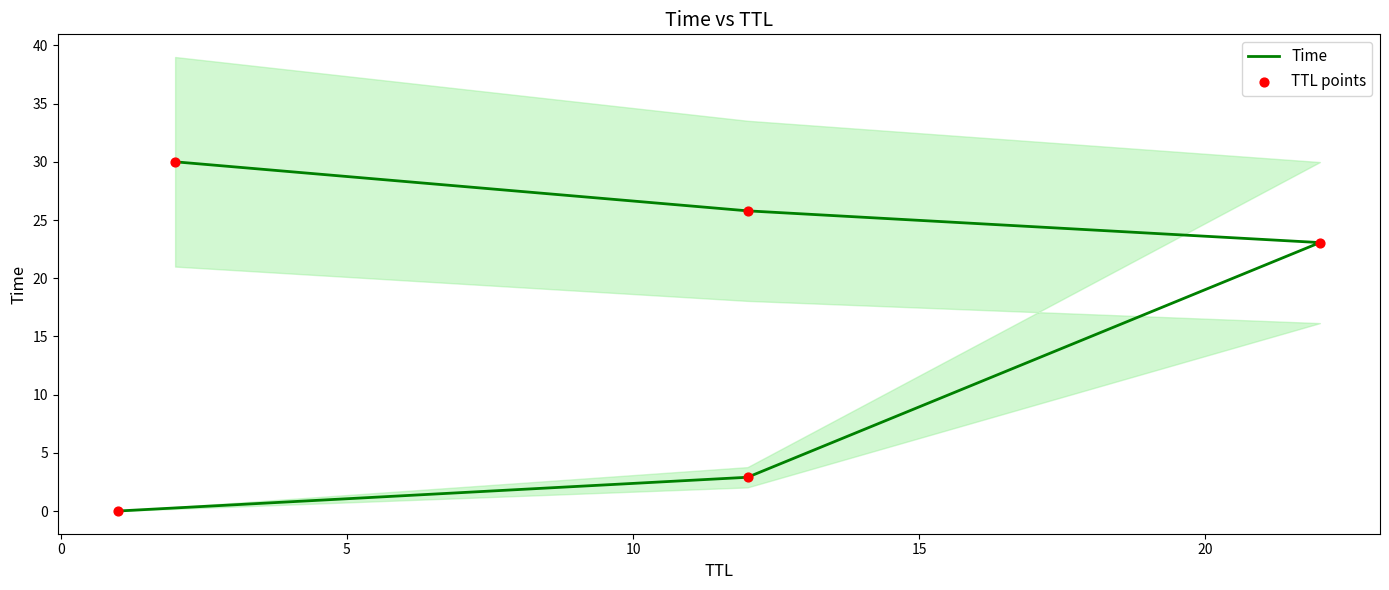

Which series reaches the maximum Y coordinate?

Time